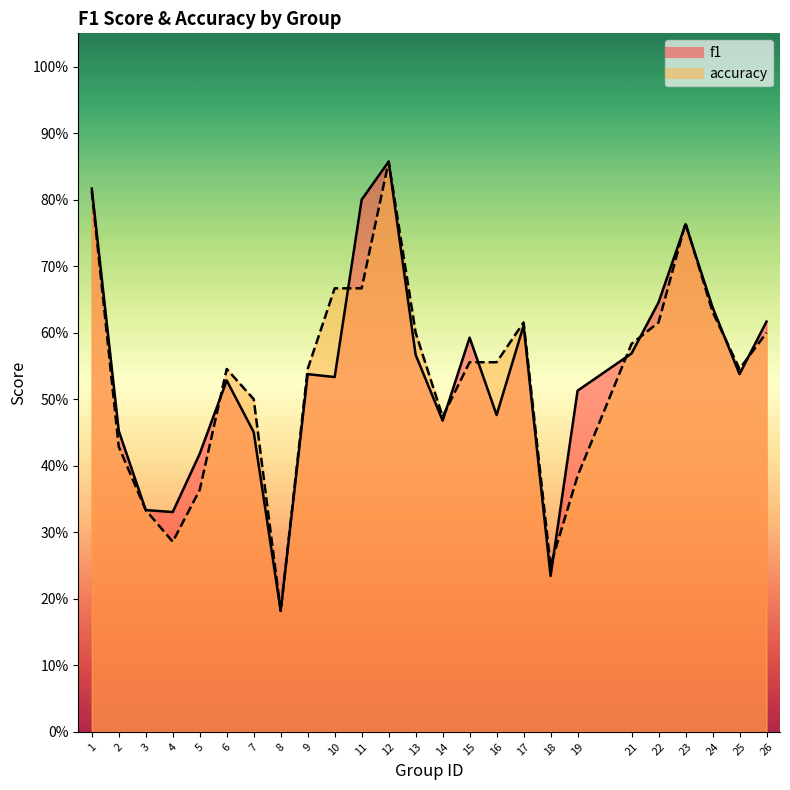

What is the value of the f1 point at the 13th from the left?

0.6